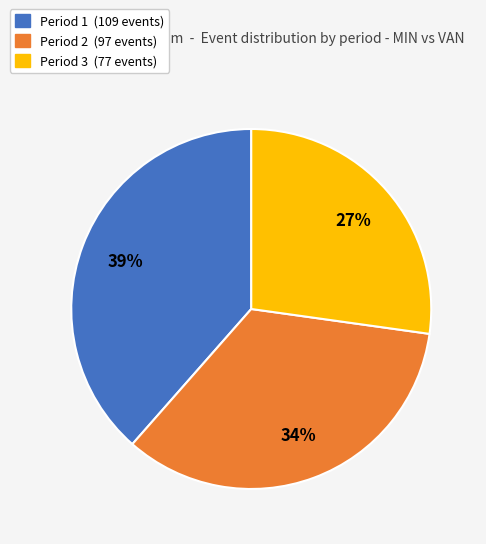

Which category has the smallest portion of the pie?

Period 3